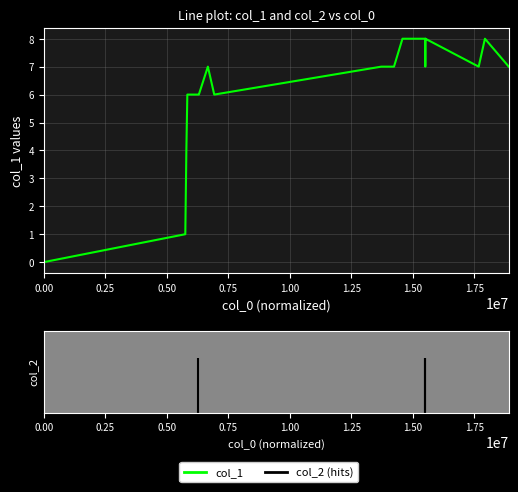

What is the greatest value displayed?

8